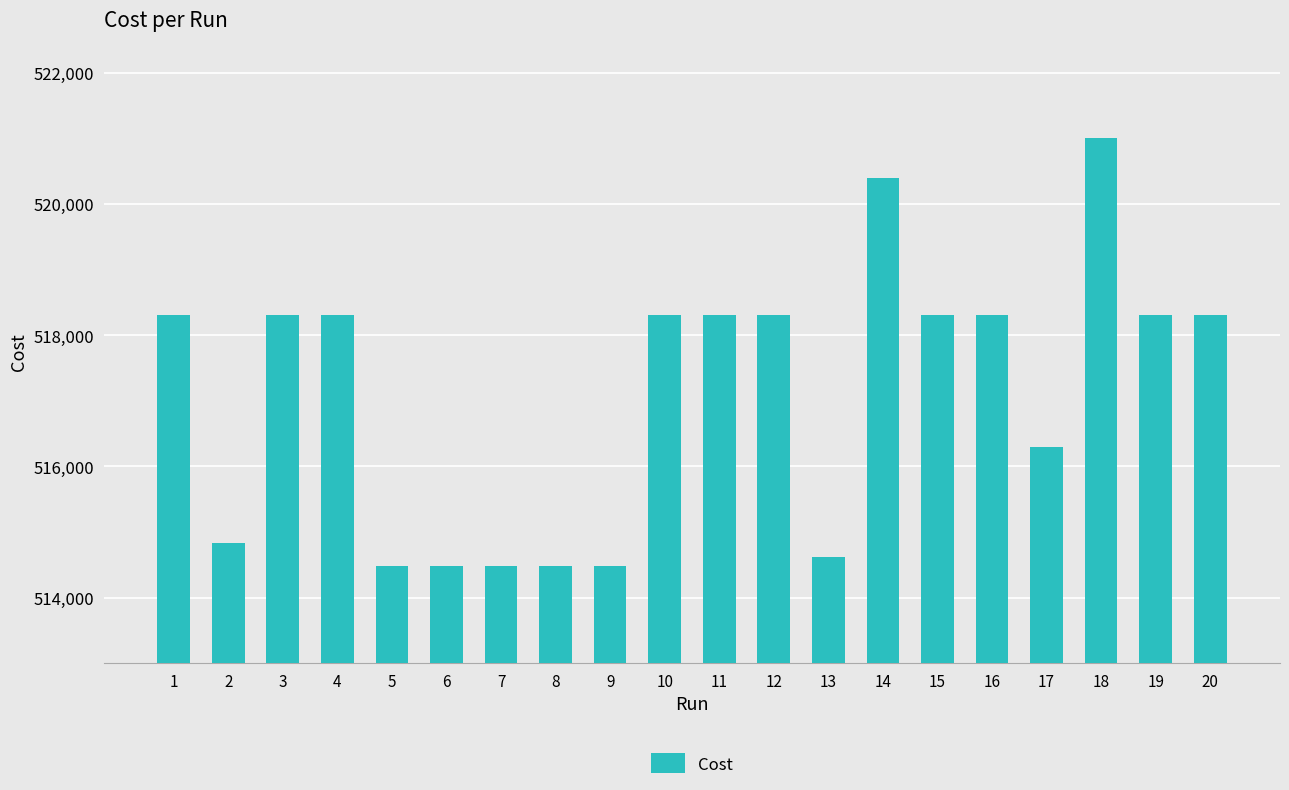

Is it true that the value at 2 is 132472.4?

False